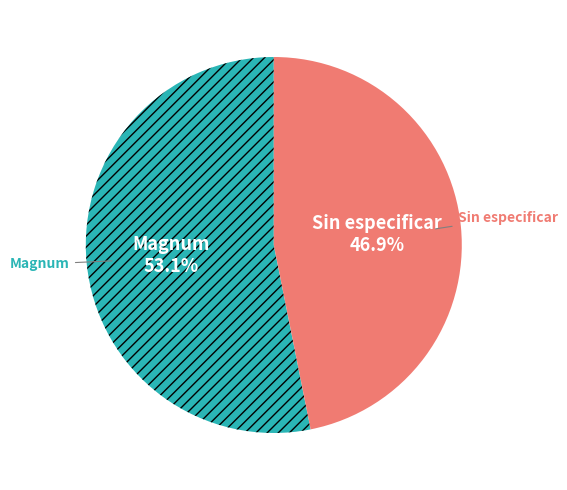

Is there any slice that represents more than half of the pie?

Yes